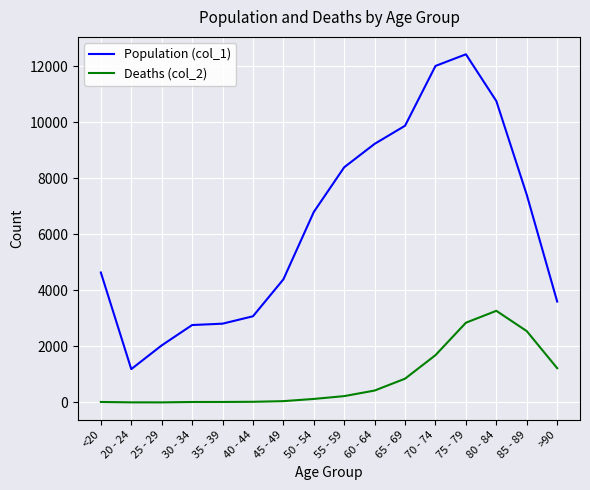

Rank the series at 30 - 34 from highest to lowest value.

Population (col_1), Deaths (col_2)